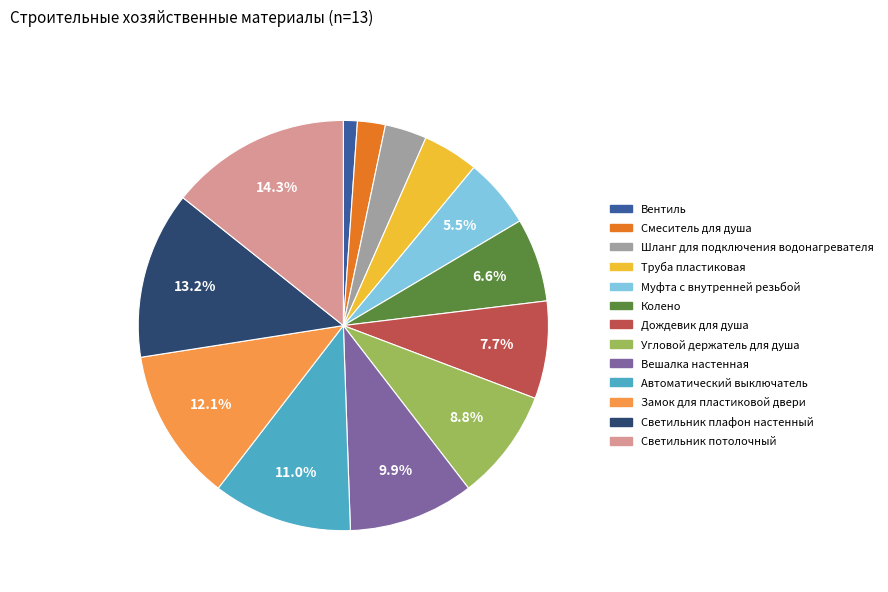

Which slice is the largest?

Светильник потолочный